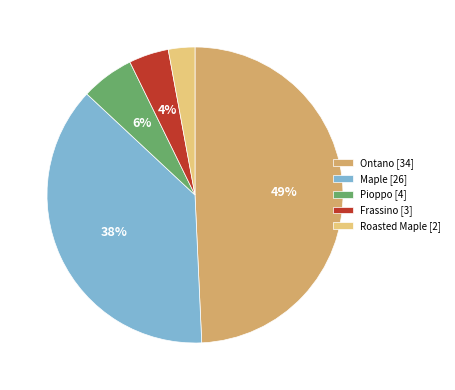

What is the largest slice in the pie chart?

Ontano